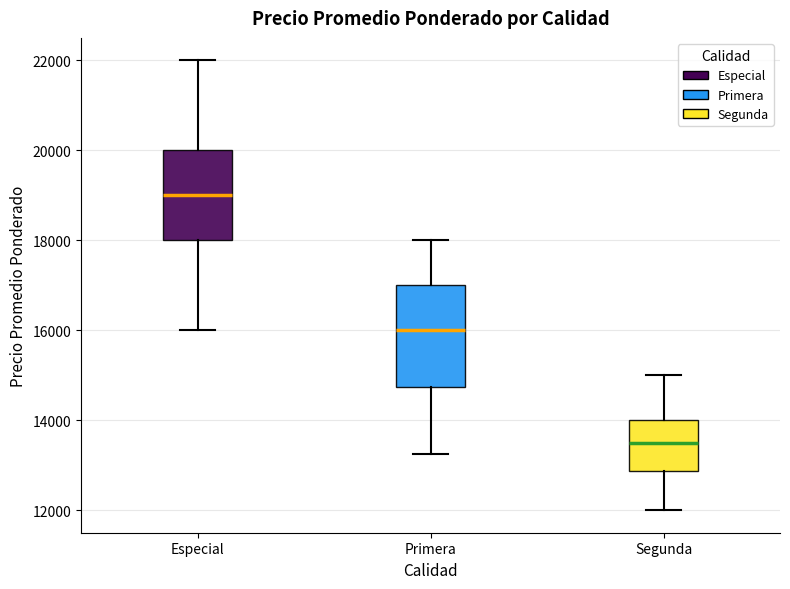

Which box is the tallest, from its lower edge to its upper edge?

Primera